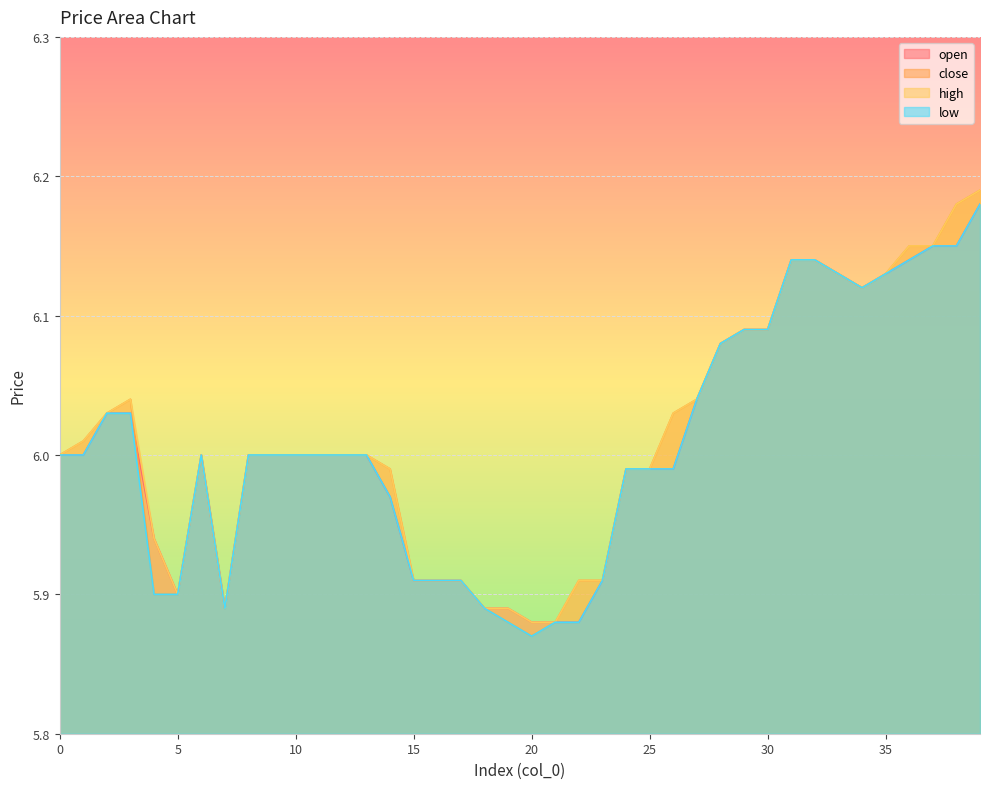

Rank the categories by low value from highest to lowest.

39, 37, 38, 31, 32, 36, 33, 35, 34, 29, 30, 28, 27, 2, 3, 0, 1, 6, 8, 9, 10, 11, 12, 13, 24, 25, 26, 14, 15, 16, 17, 23, 4, 5, 7, 18, 19, 21, 22, 20